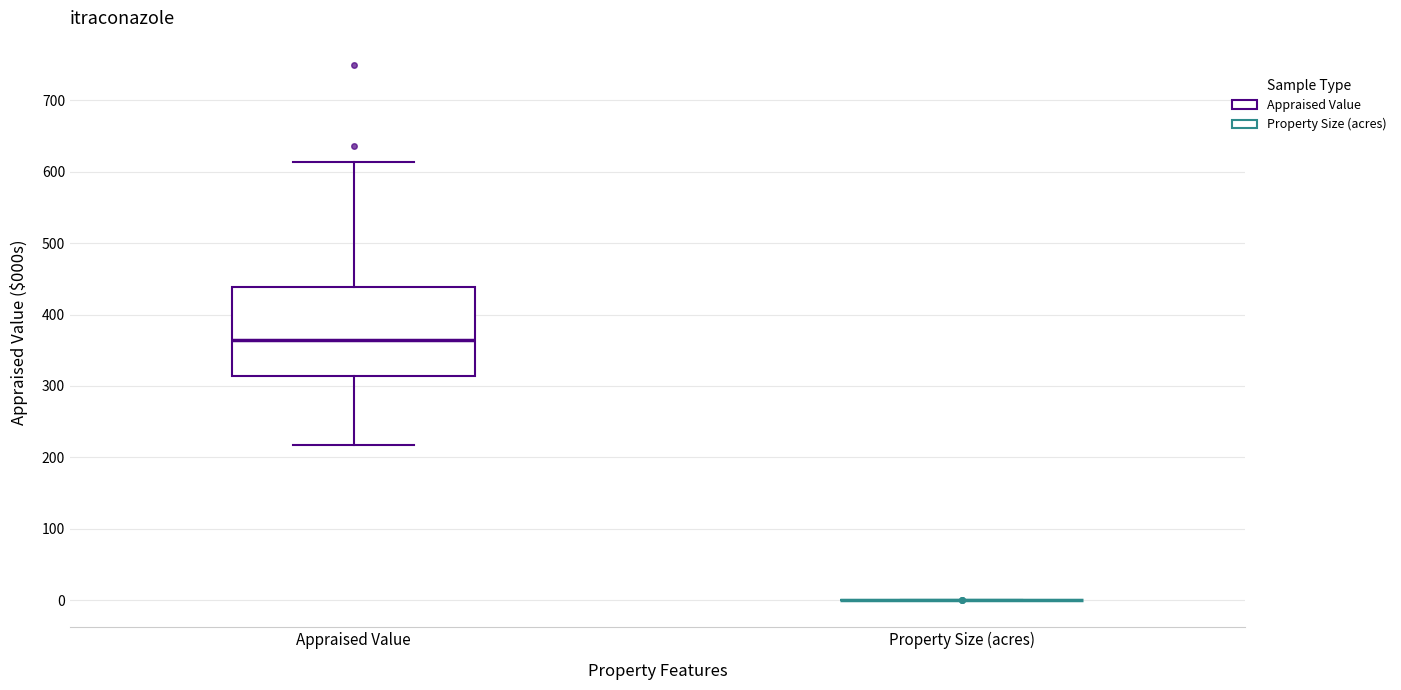

Reading left to right, transcribe this box plot: for each box, give where its median line is, the range the box spans, and where its two whiskers end, as read against the y-axis. The values are not printed on the chart, so give them approximately, as read against the axis.

Appraised Value: median 360, box 310 to 440, whiskers 220 to 610
Property Size (acres): box collapsed to a line at 0, whiskers 0 to 0